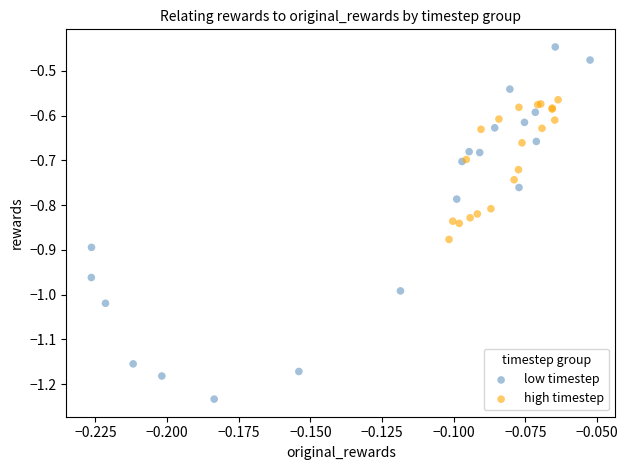

What are all the series names shown in the legend?

low timestep, high timestep